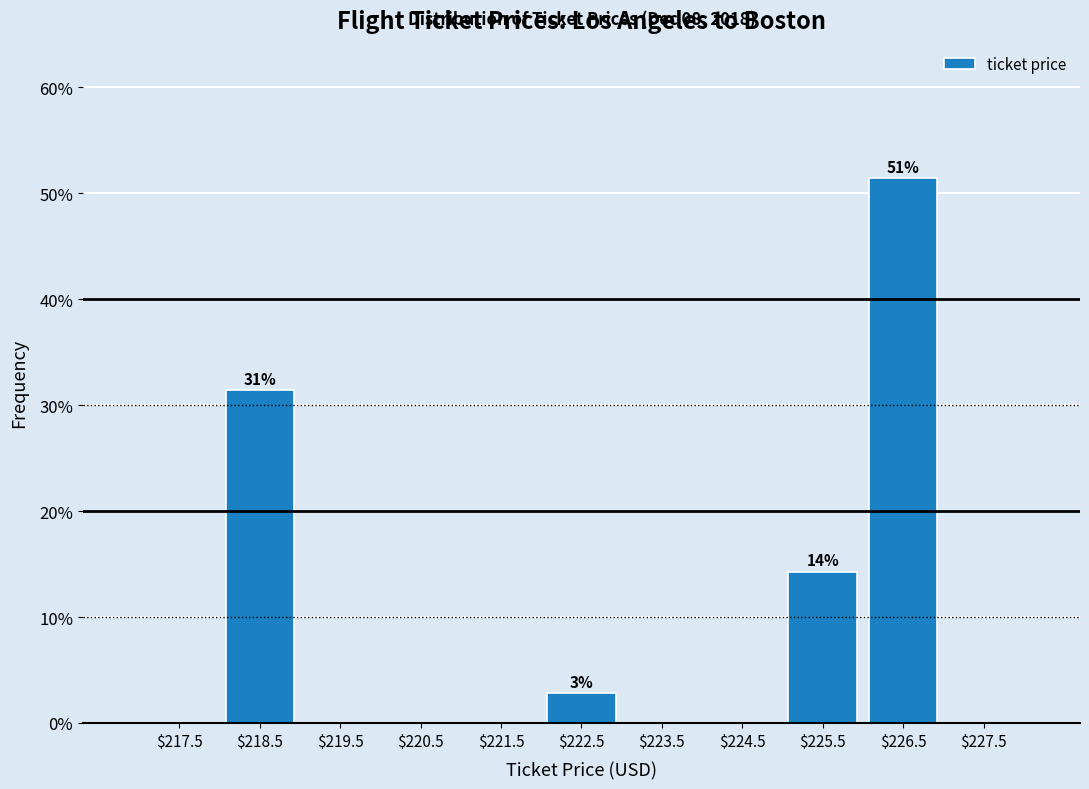

Which range on the x-axis has the tallest bar?

226 to 227